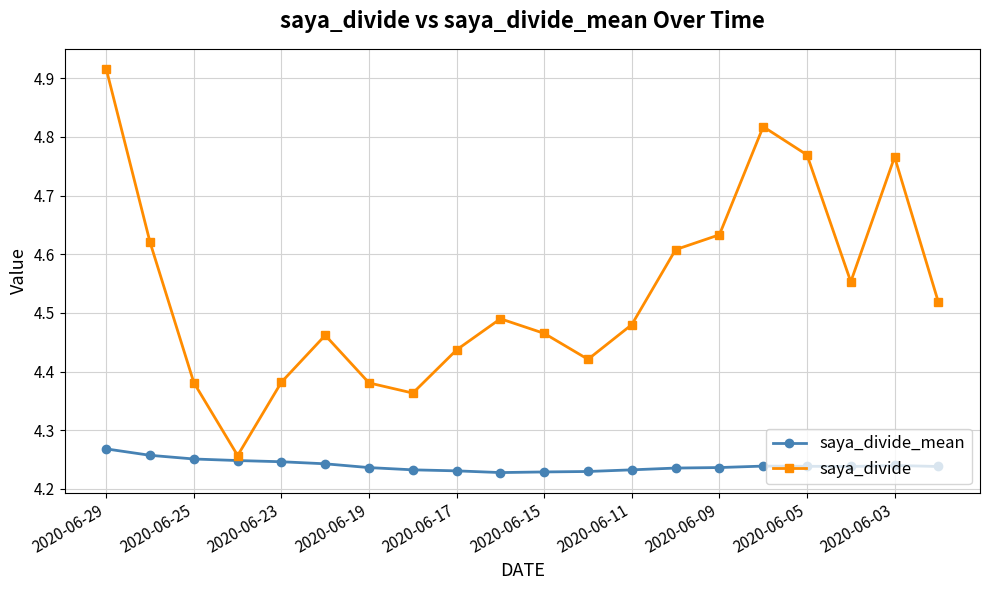

List the series in order of their overall mean, lowest first.

saya_divide_mean, saya_divide